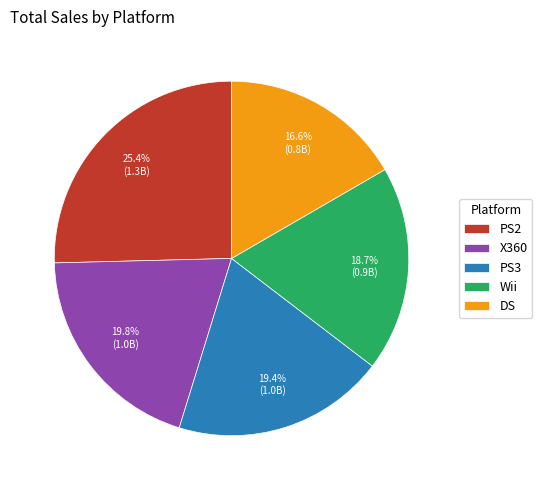

To the nearest percent, what is the combined percentage of X360 and Wii?

39%